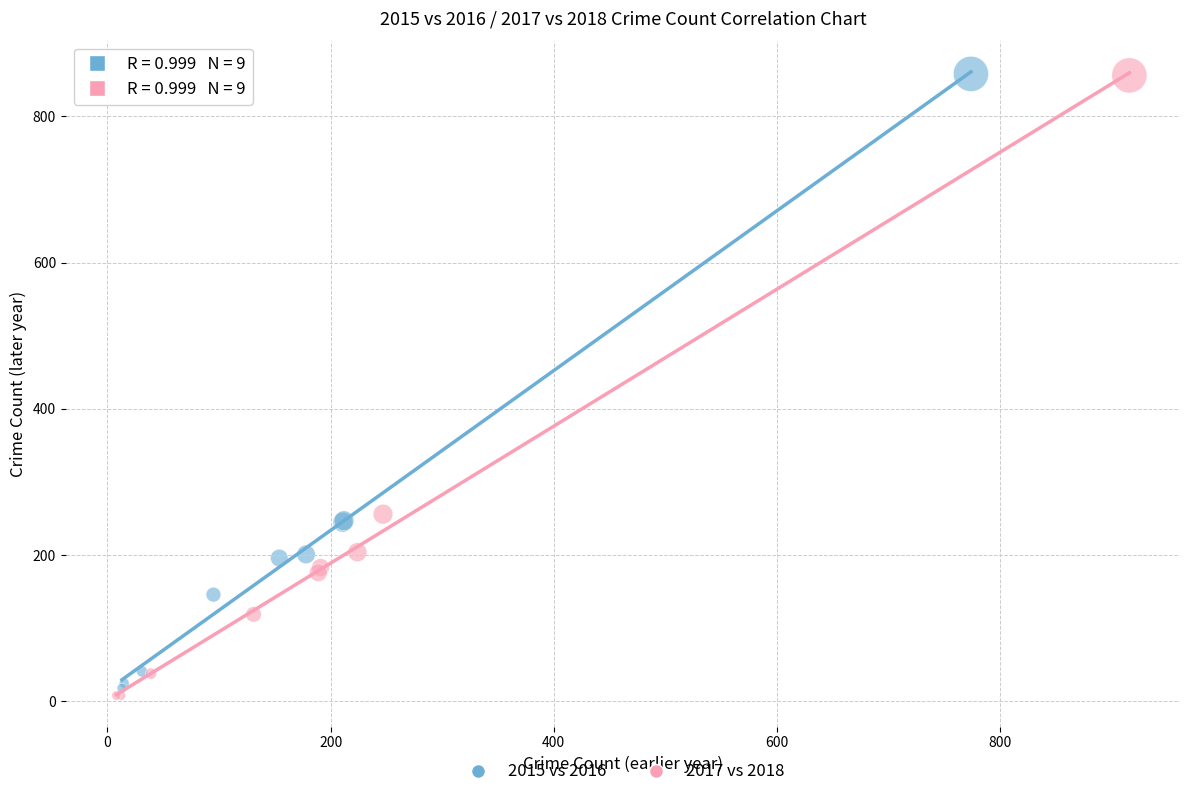

What are all the series names shown in the legend?

2015 vs 2016, 2017 vs 2018